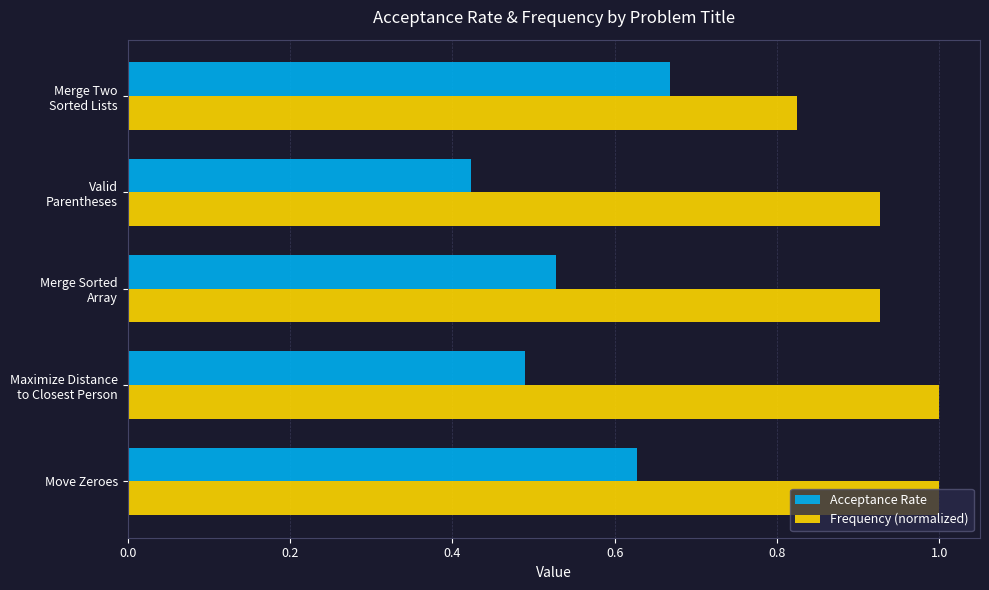

The Frequency (normalized) series shows 1.0 at Move Zeroes. True or false?

True